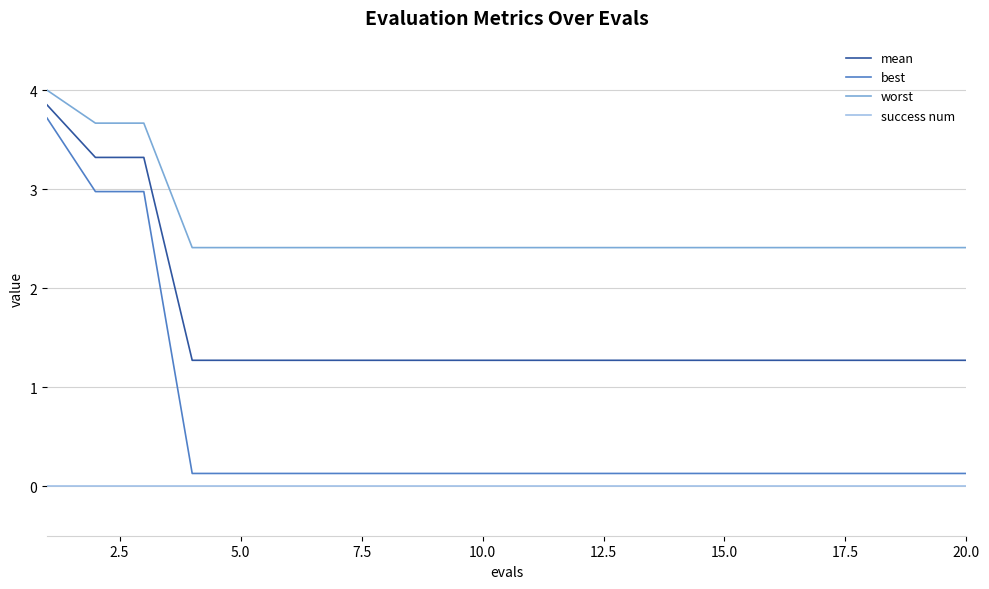

What is the difference between the maximum and minimum values in the worst series?

1.6